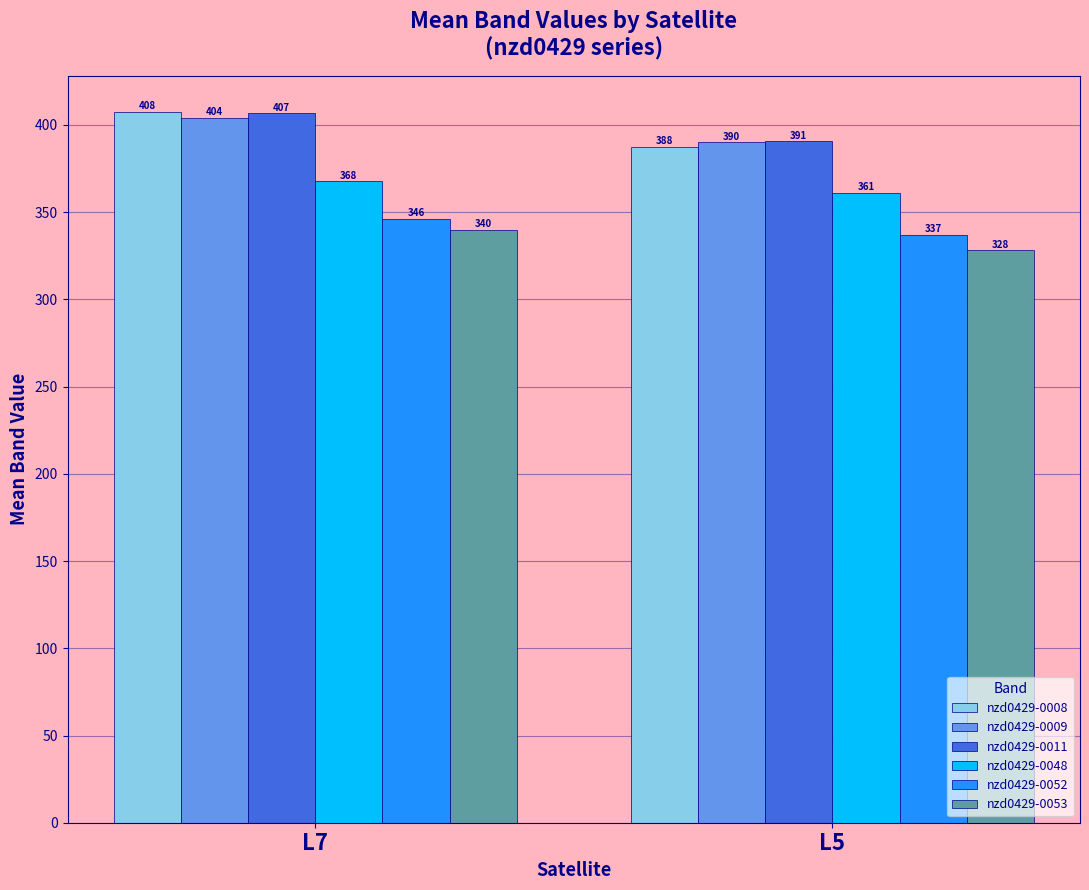

What is the average value of the nzd0429-0008 series?

397.6